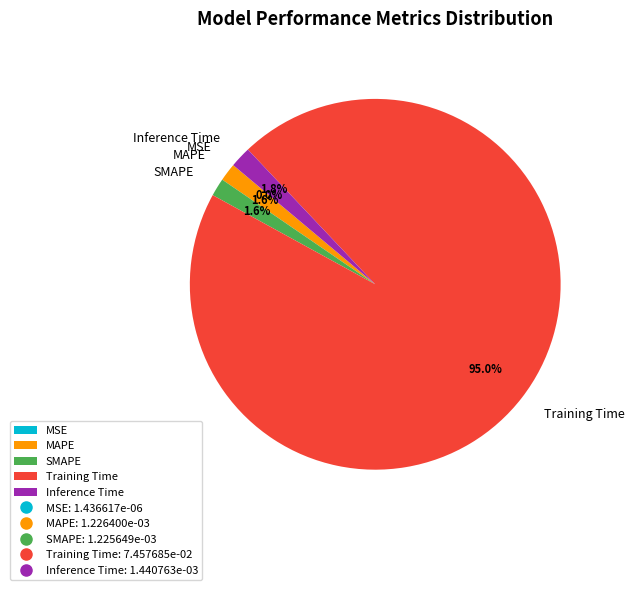

Is there a majority slice in this chart?

Yes